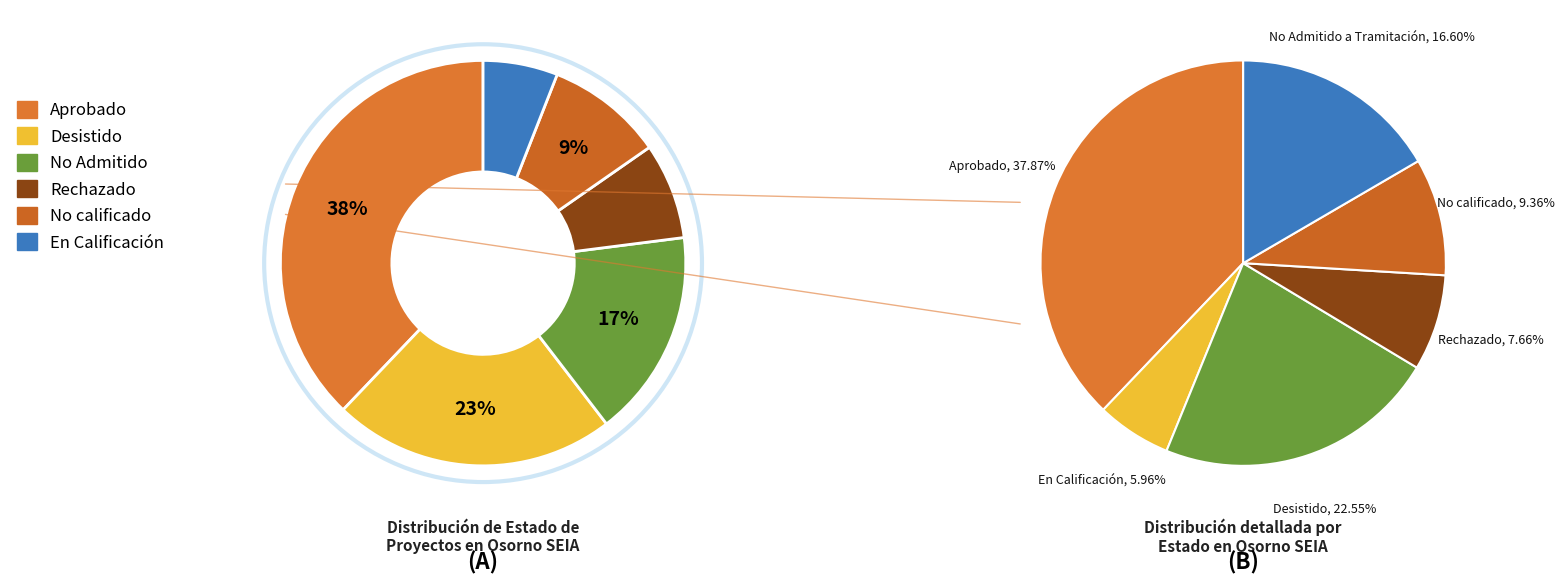

Is No Admitido a Tramitación the majority of the pie?

No